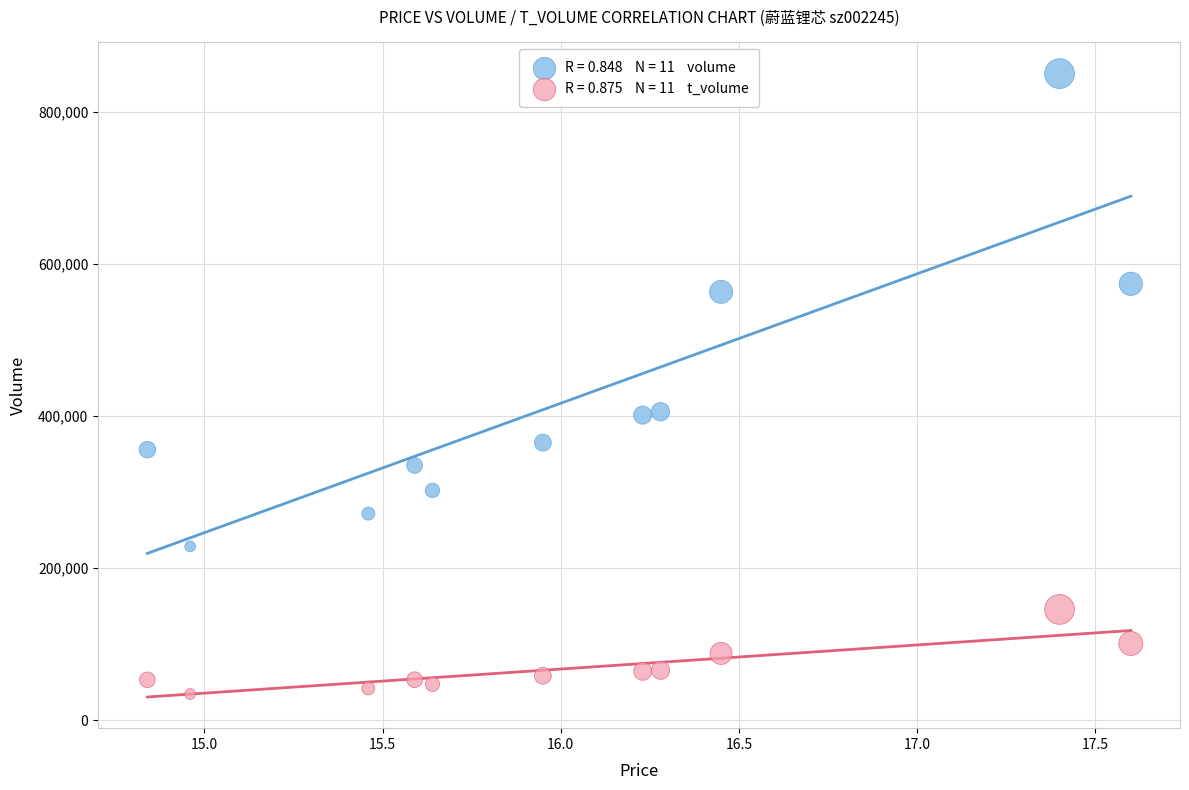

Across all data points, what is the range of Y values (max minus min)?

815628